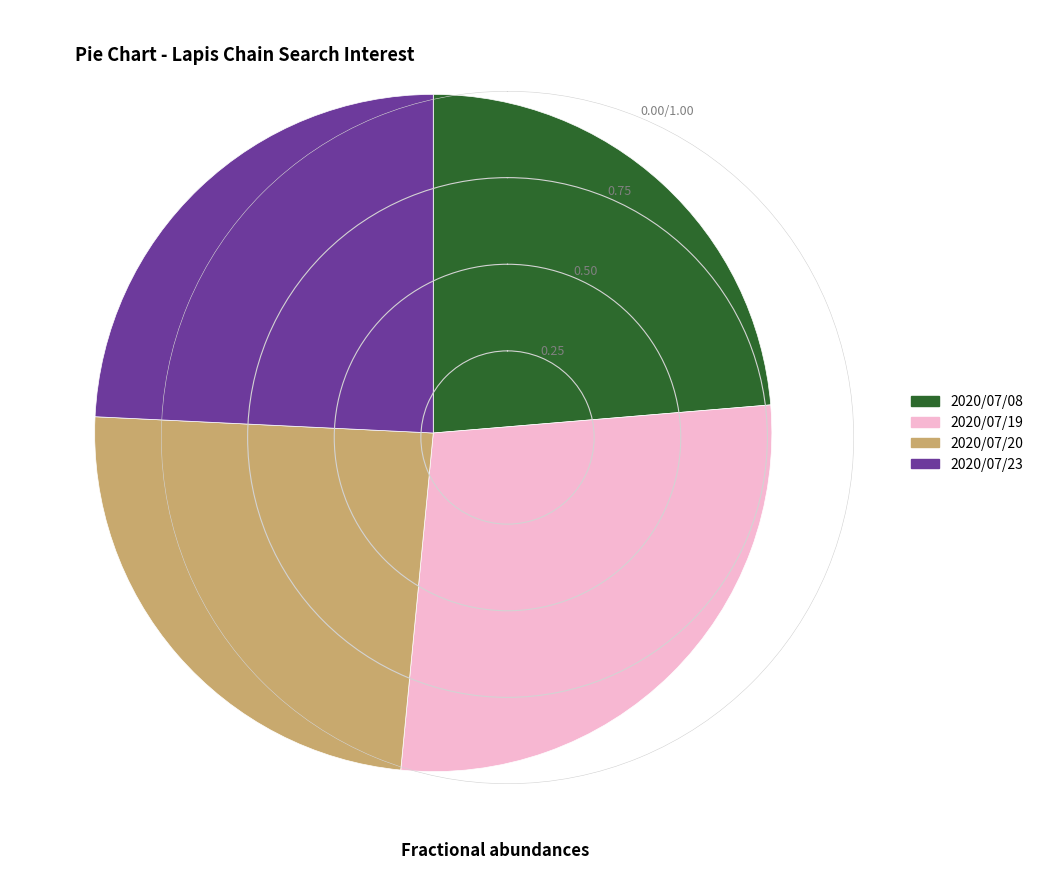

The 2020/07/19 slice represents 42% of the pie. True or false?

False